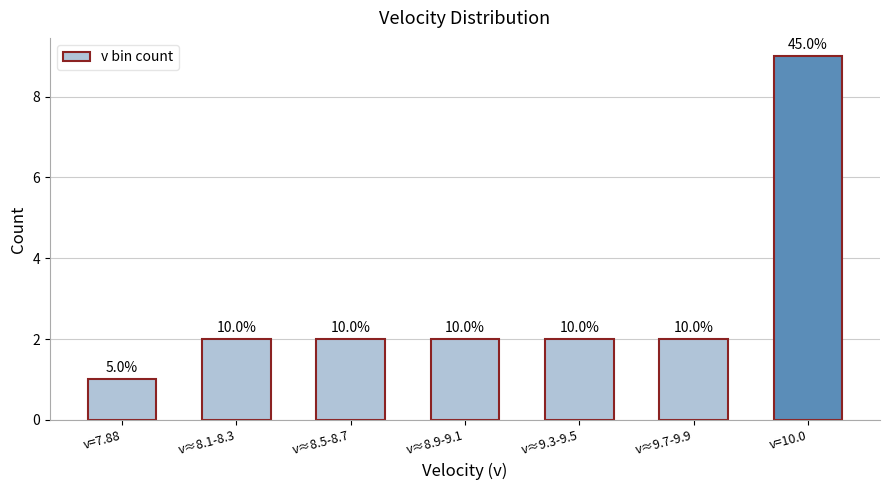

What is the greatest value displayed?

9